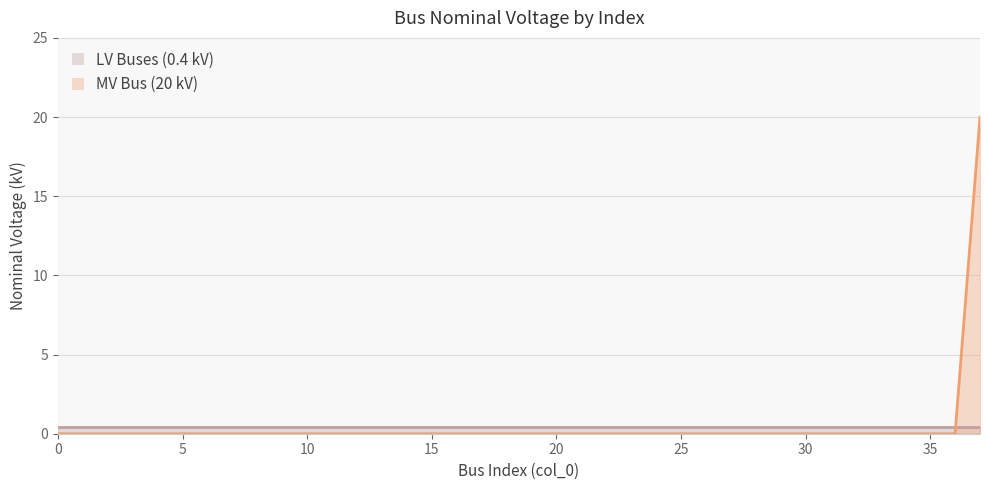

How many lines are shown in the chart?

2